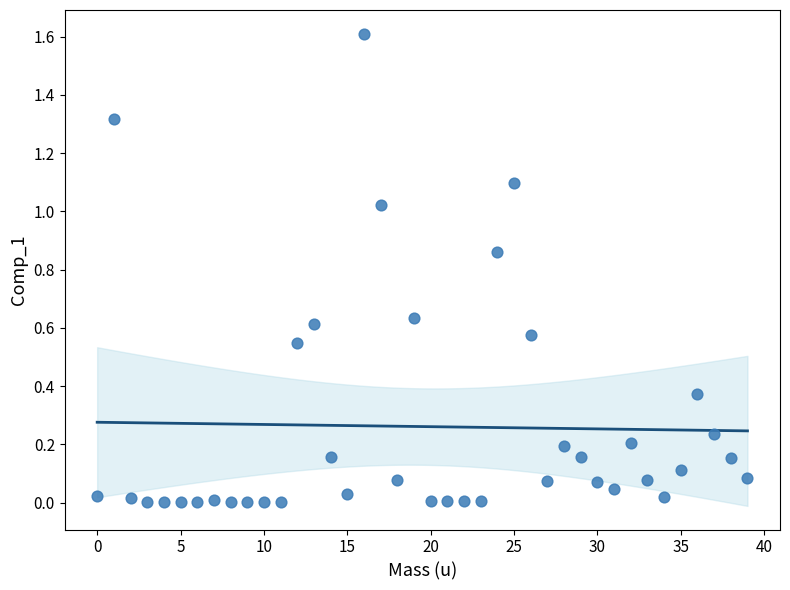

What is the range of Y values (max minus min)?

1.6